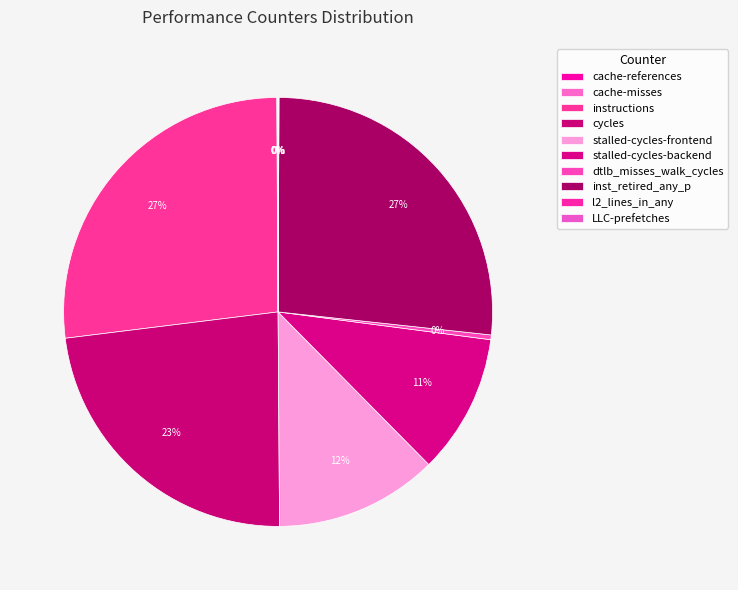

How many segments does this pie chart have?

10